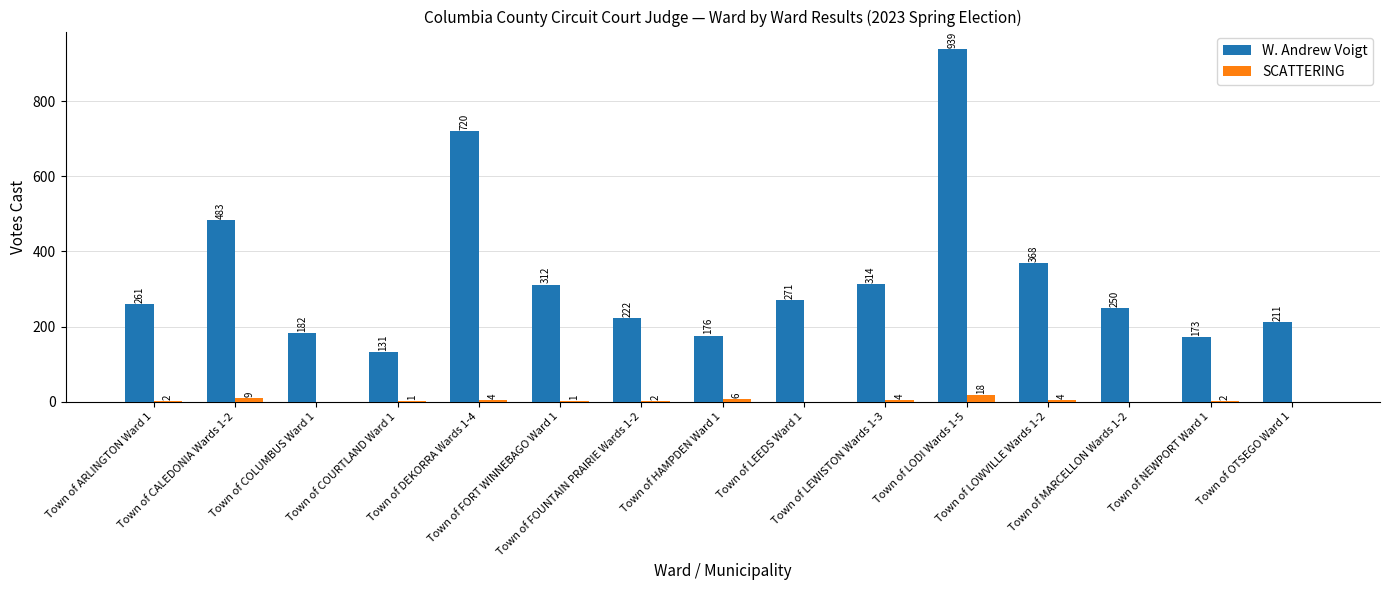

What is the greatest value displayed?

939